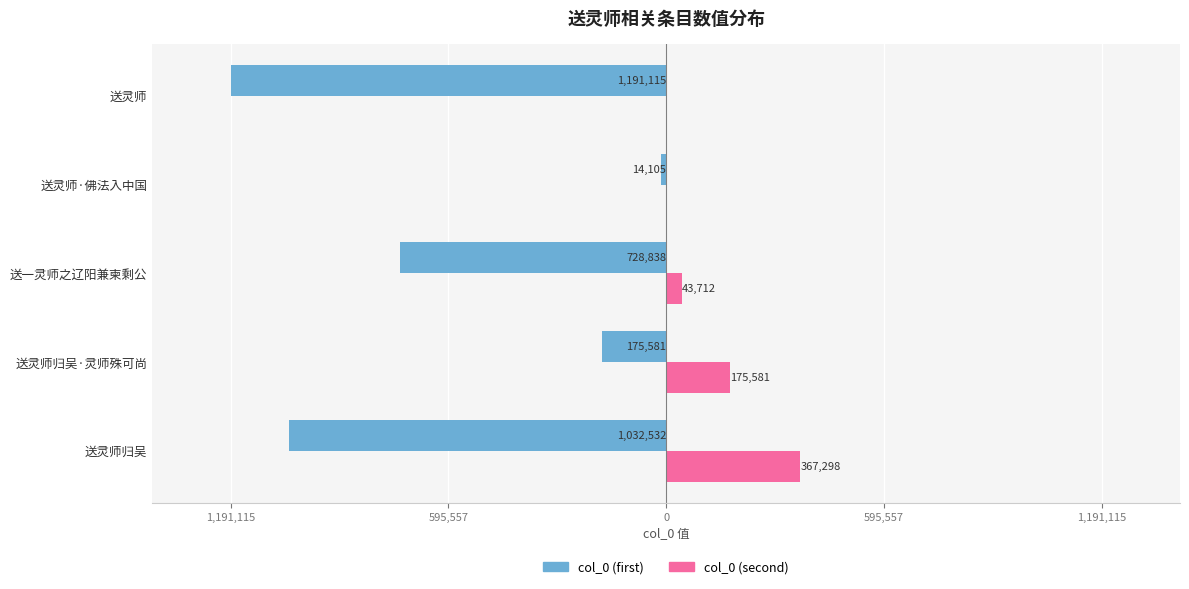

What is the maximum value shown in the chart?

367298